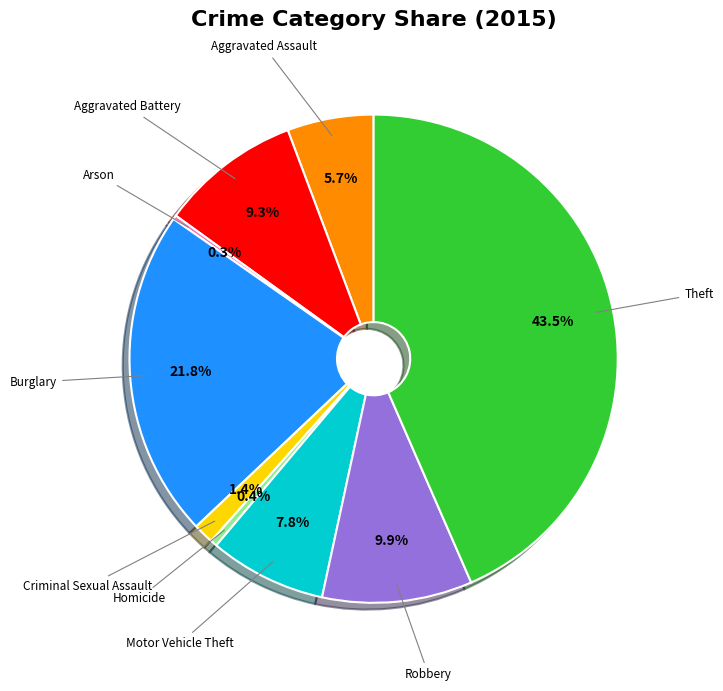

Combined, what portion of the pie is Aggravated Battery and Motor Vehicle Theft?

17.1%